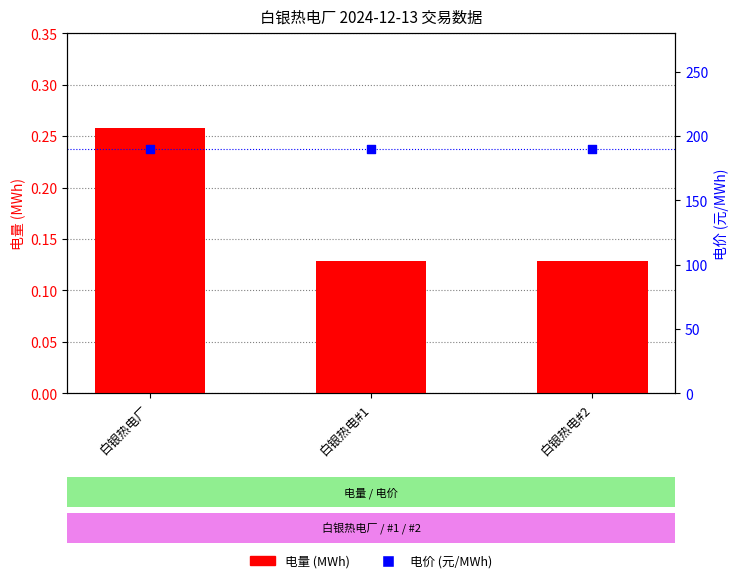

Which series contains the lowest Y value?

电量 (MWh)